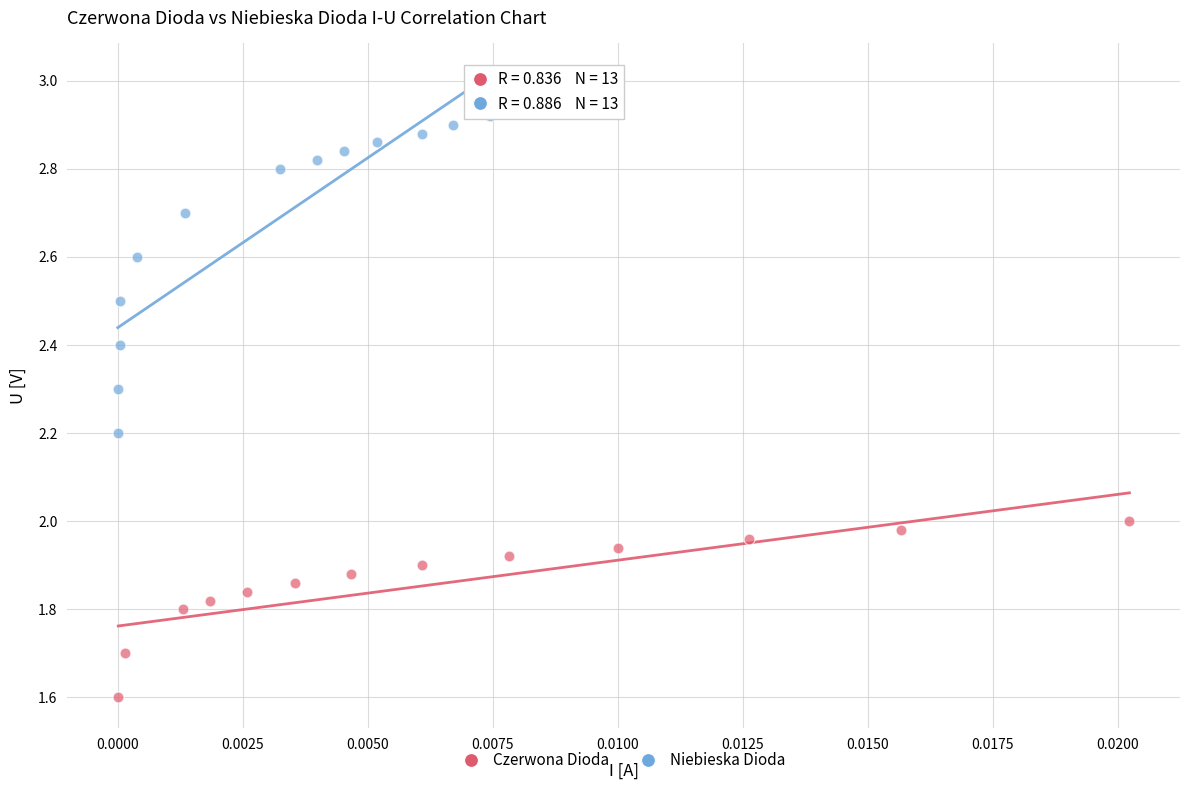

Which series has the widest spread of Y values?

Niebieska Dioda